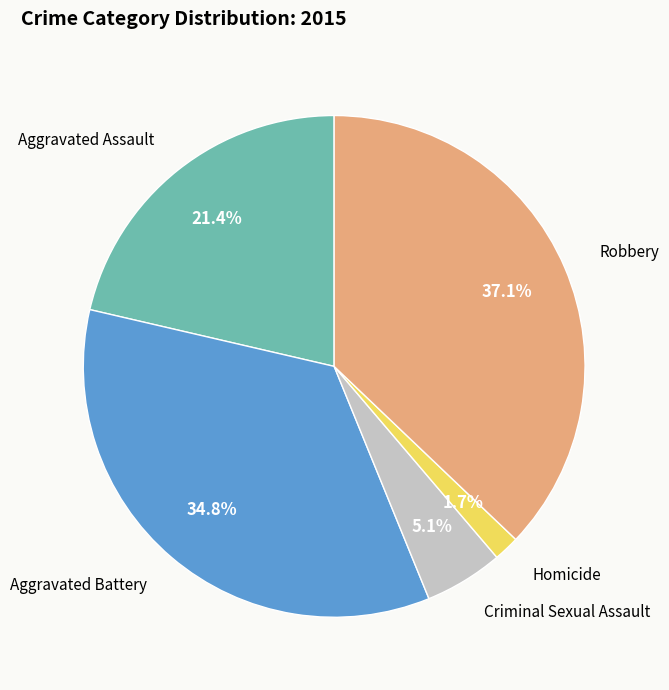

Does any single category account for the majority?

No